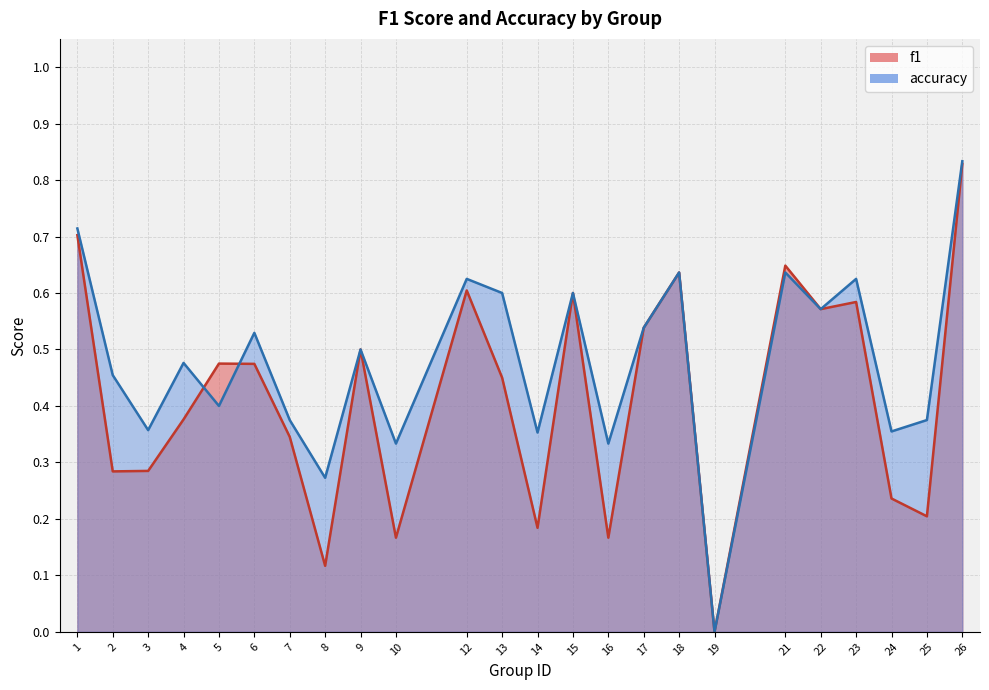

What is the total value across all series at 16?

0.5